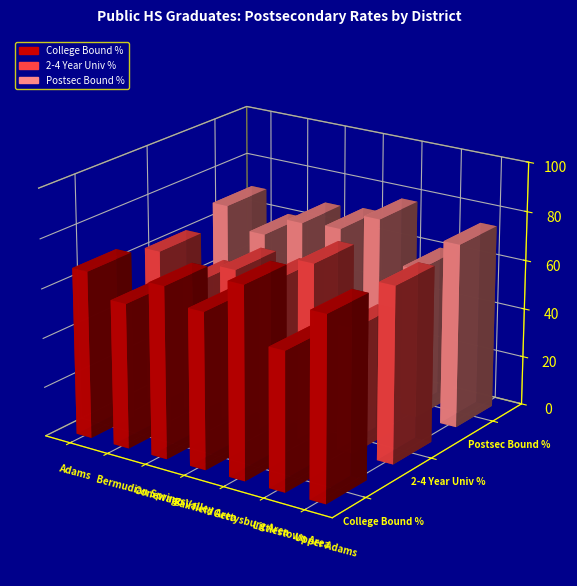

The 2-4 Year Univ % series shows 0.8 at Bermudian Springs. True or false?

False